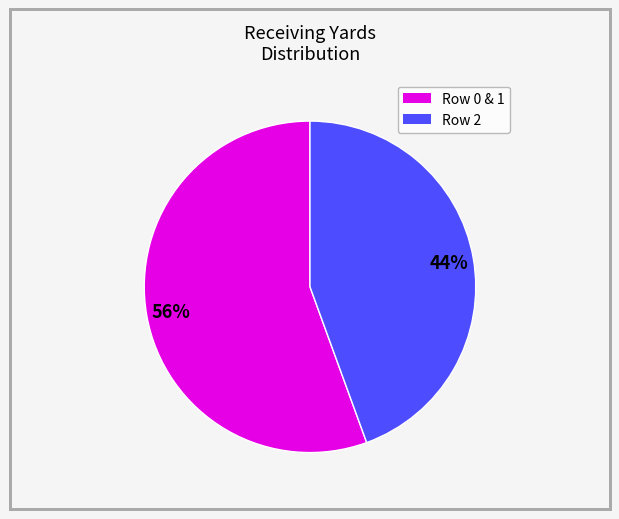

To the nearest percent, what is the average slice percentage?

50%